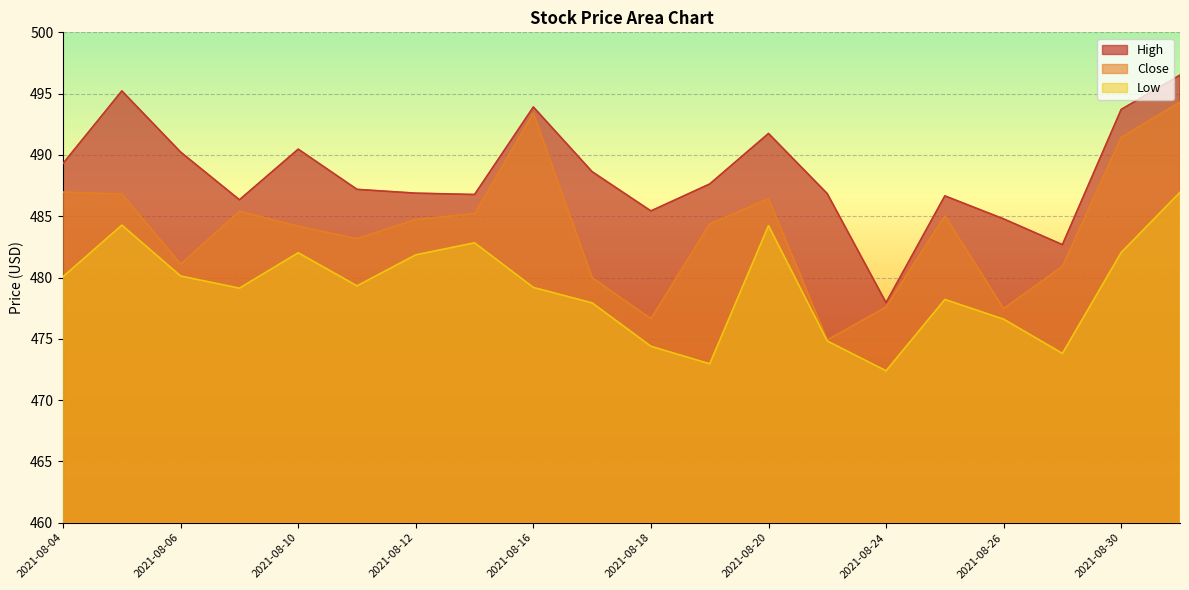

Is the value of Low at 2021-08-17 greater than the value of Close at 2021-08-20?

No